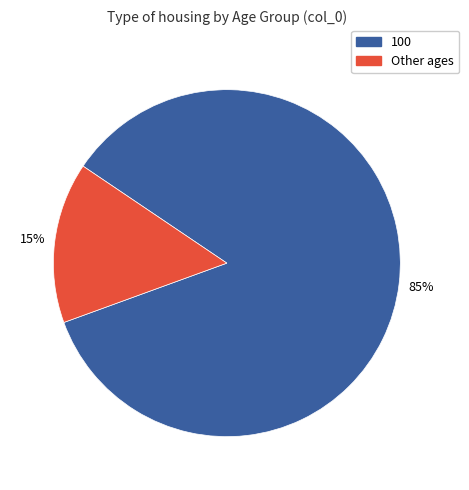

Is there a majority slice in this chart?

Yes